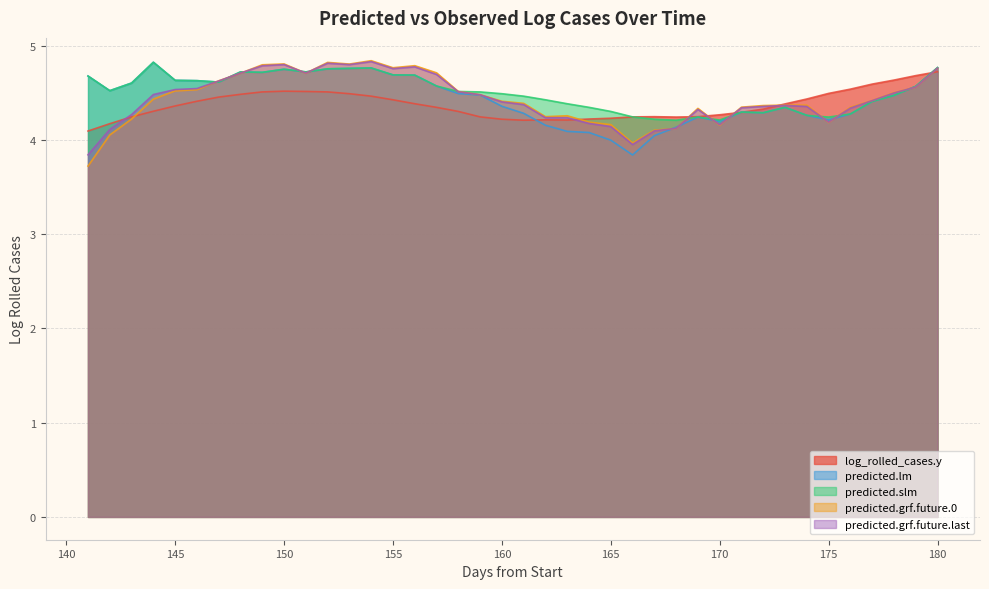

True or false: predicted.grf.future.0 has a value of 7.7 at 150.

False